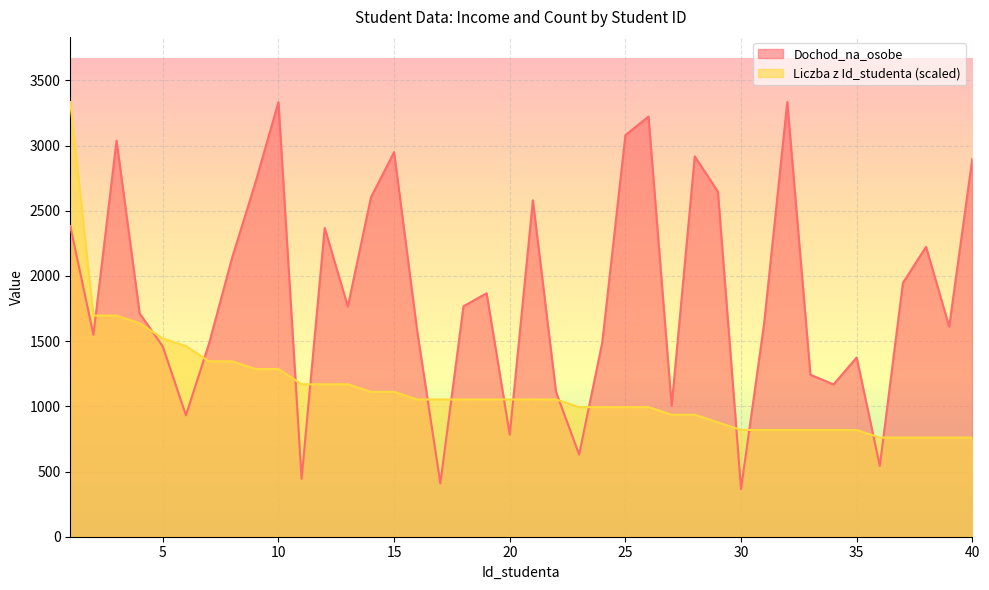

Which label corresponds to the smallest value in the chart?

30